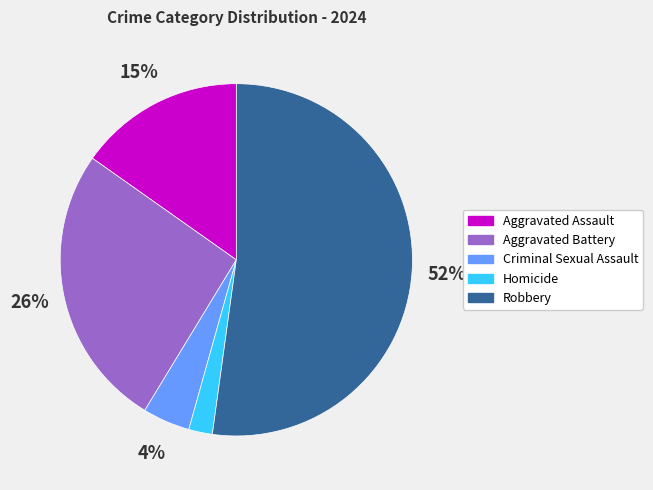

What is the smallest slice in the pie chart?

Homicide